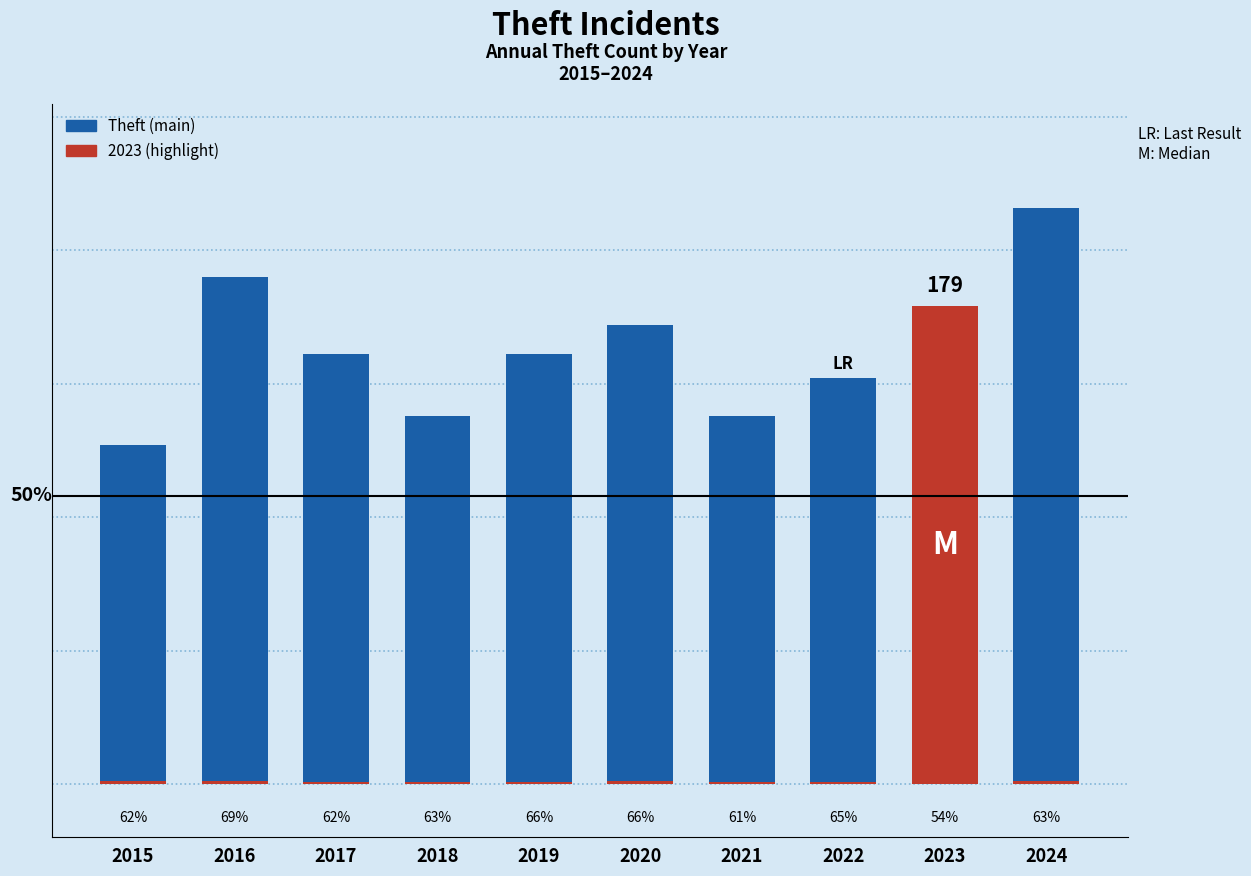

At which label is Theft closest to 171?

2020